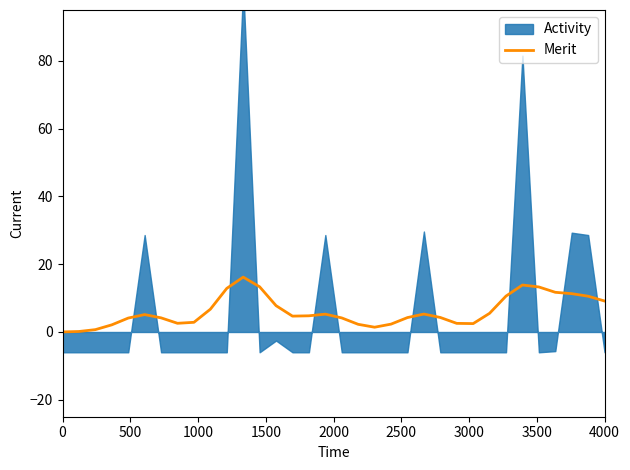

How many points are lower than both their immediate neighbors (excluding endpoints)?

4